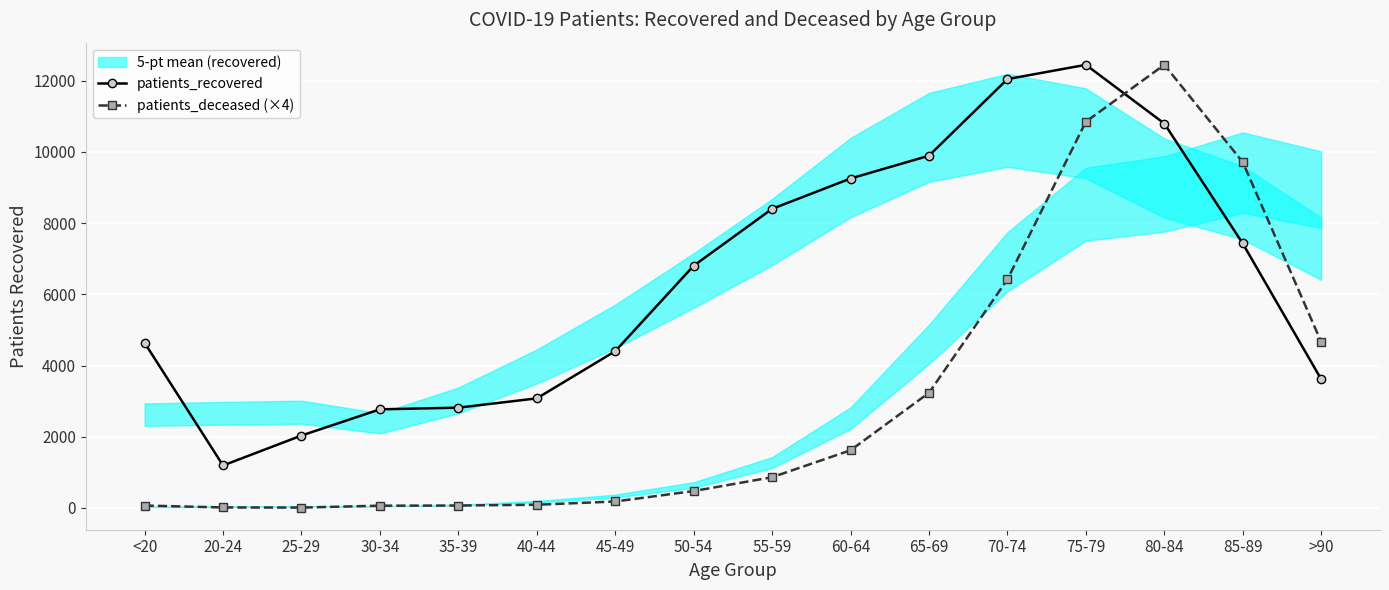

List the labels in order of patients_recovered value, smallest first.

20-24, 25-29, 30-34, 35-39, 40-44, >90, 45-49, <20, 50-54, 85-89, 55-59, 60-64, 65-69, 80-84, 70-74, 75-79